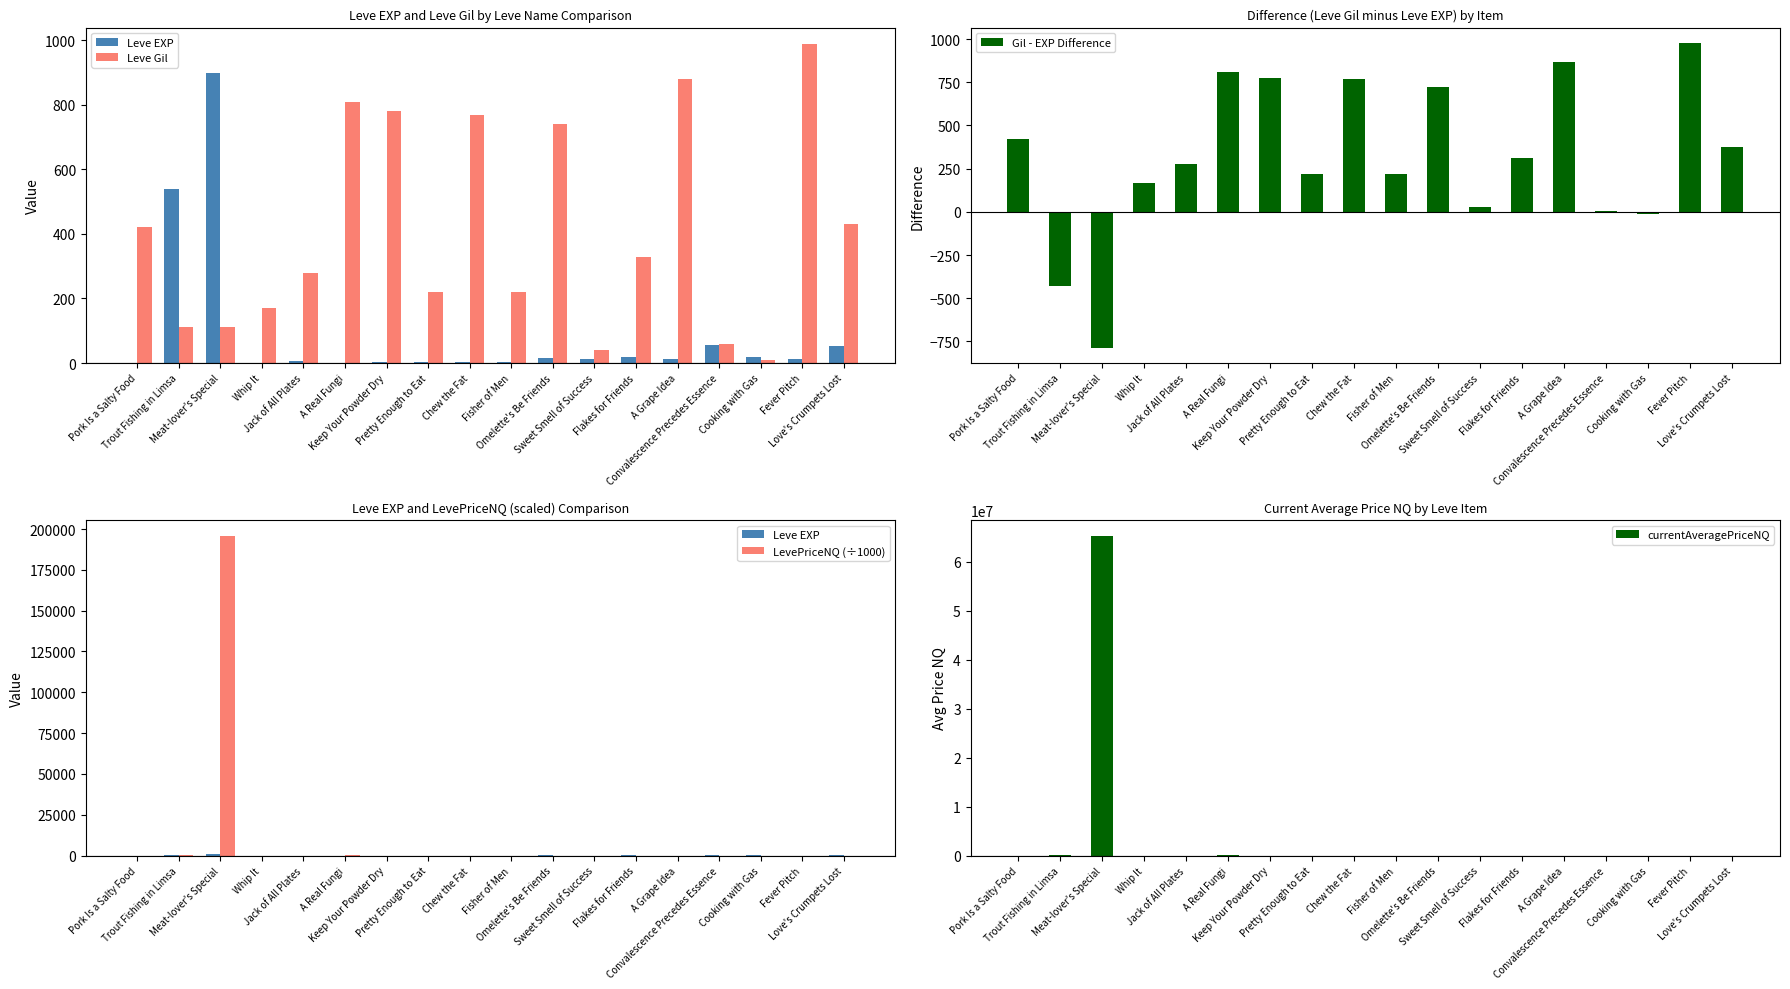

What is the sum of all currentAveragePriceNQ values?

65333217.1